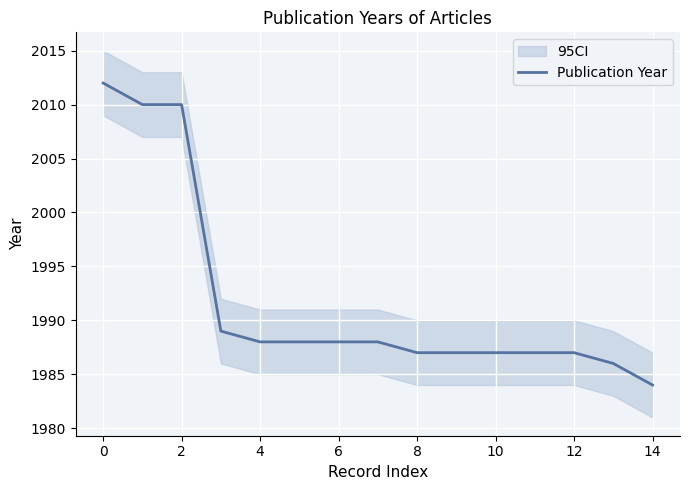

What is the lowest value of the Publication Year series?

1984